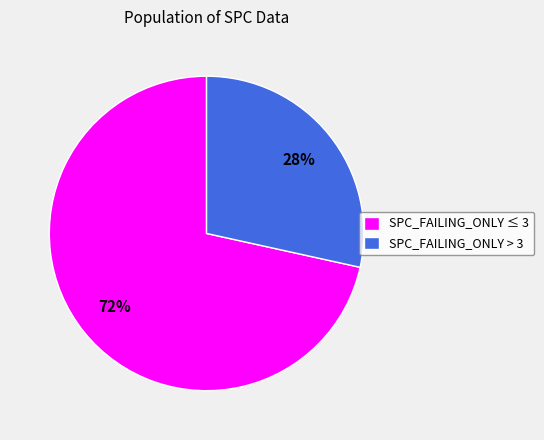

Does any single category account for the majority?

Yes